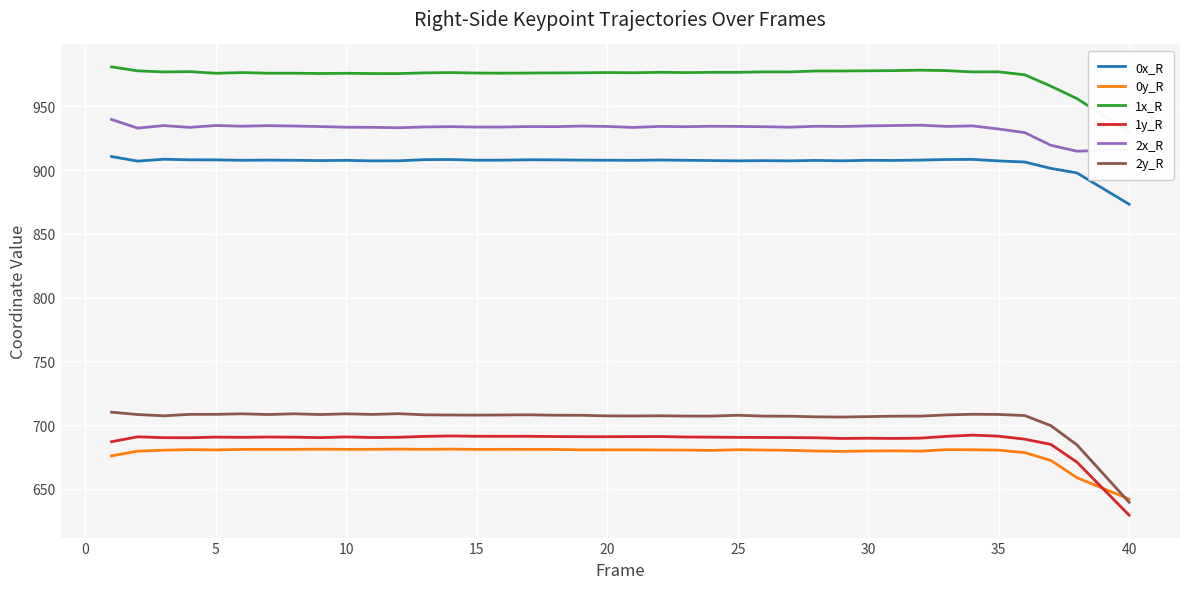

True or false: 1x_R and 0x_R cross at least once.

False